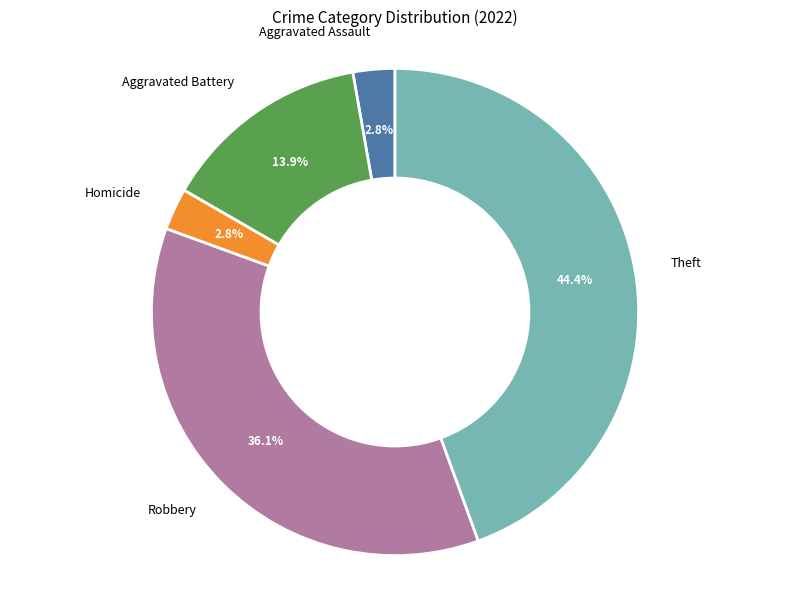

Is there a majority slice in this chart?

No